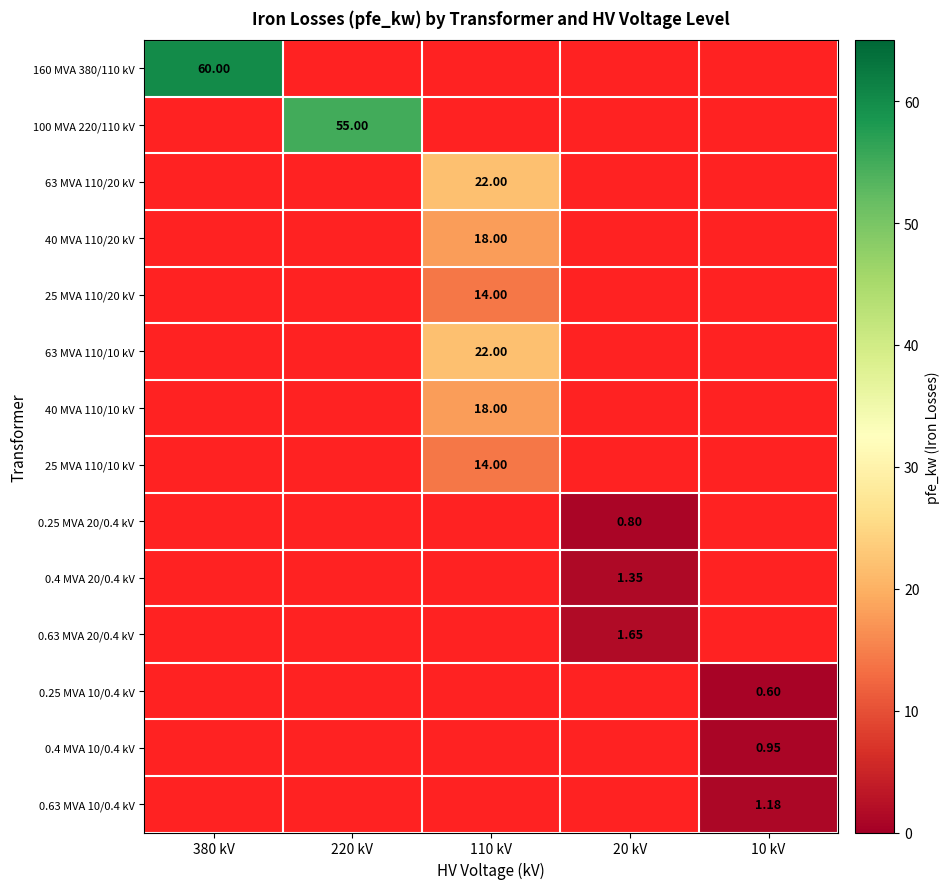

How many series are shown in this chart?

14